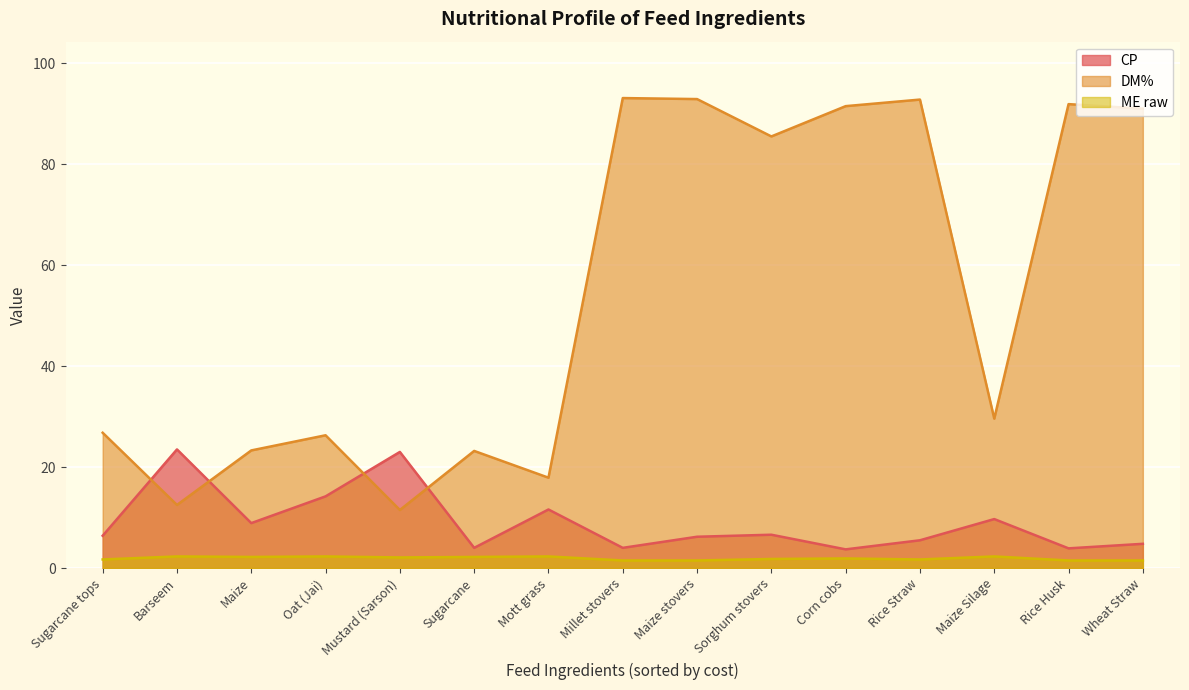

What are all the series names shown in the legend?

CP, DM%, ME raw